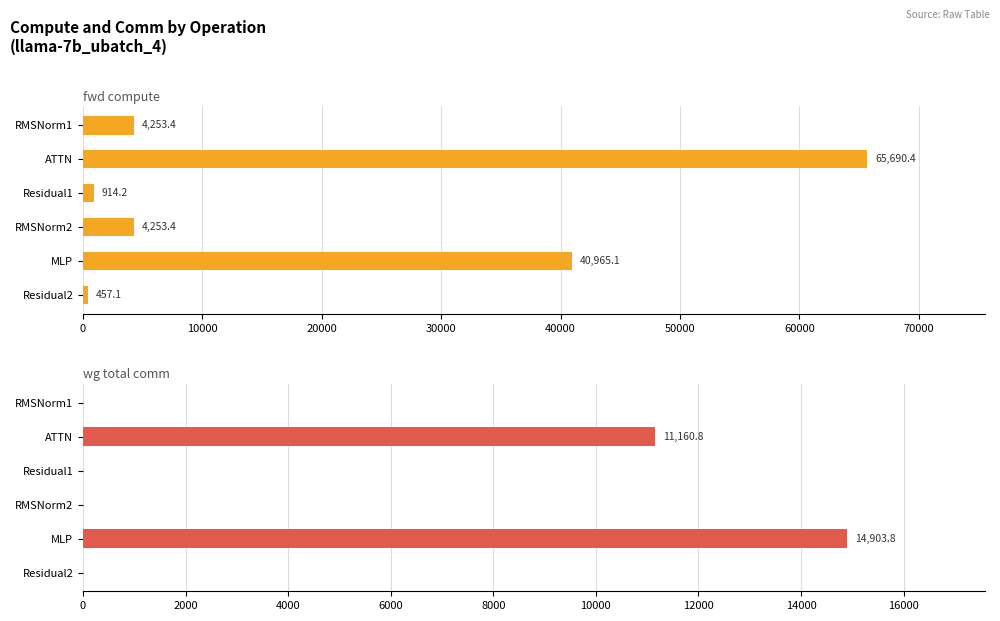

What is the highest value of the fwd compute series?

65690.4